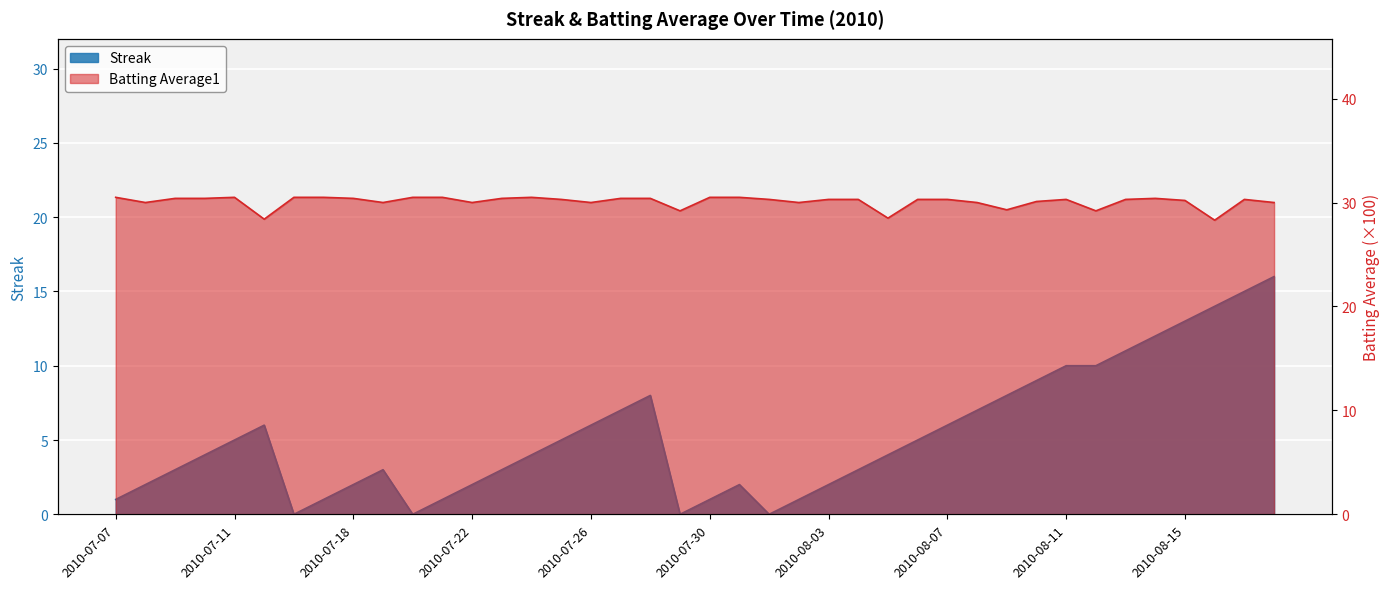

Where does the Batting Average1 series first go above 30?

2010-07-07